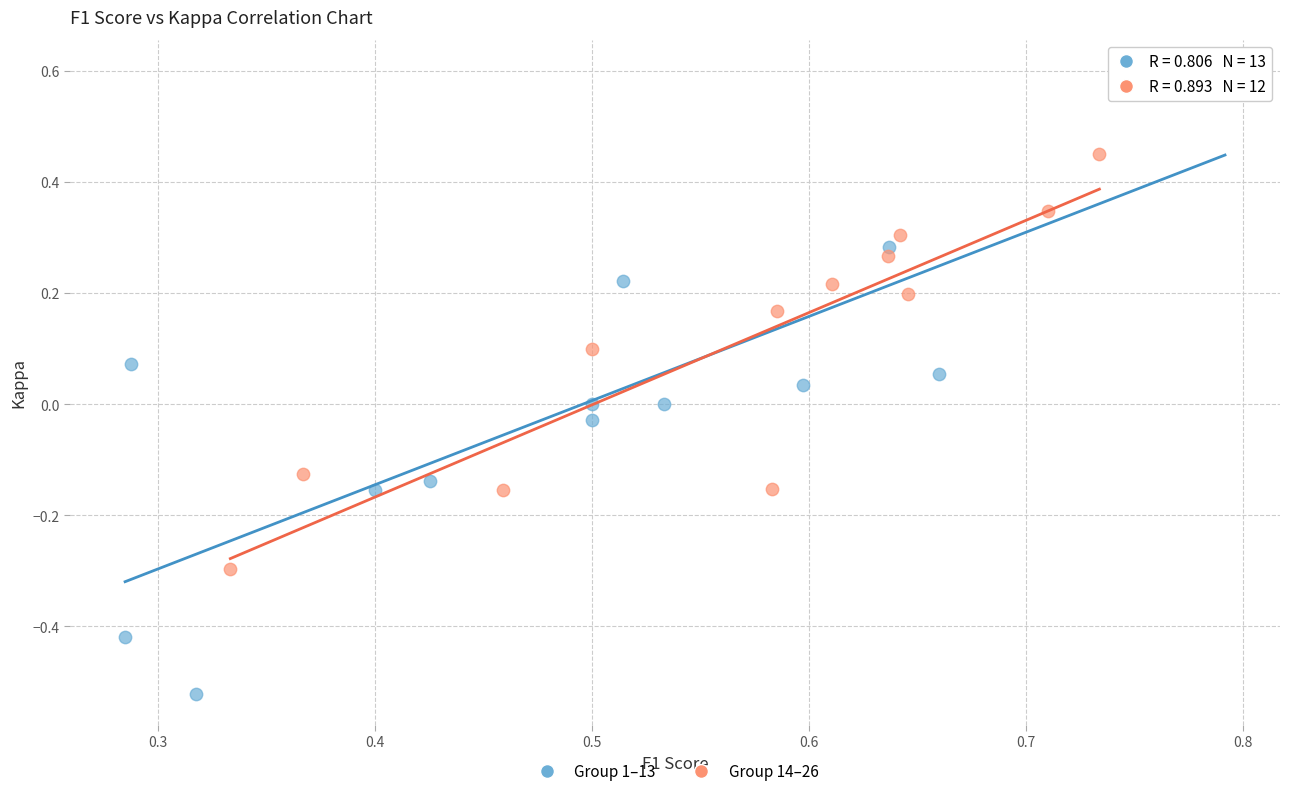

Which series reaches the minimum Y coordinate?

Group 1–13